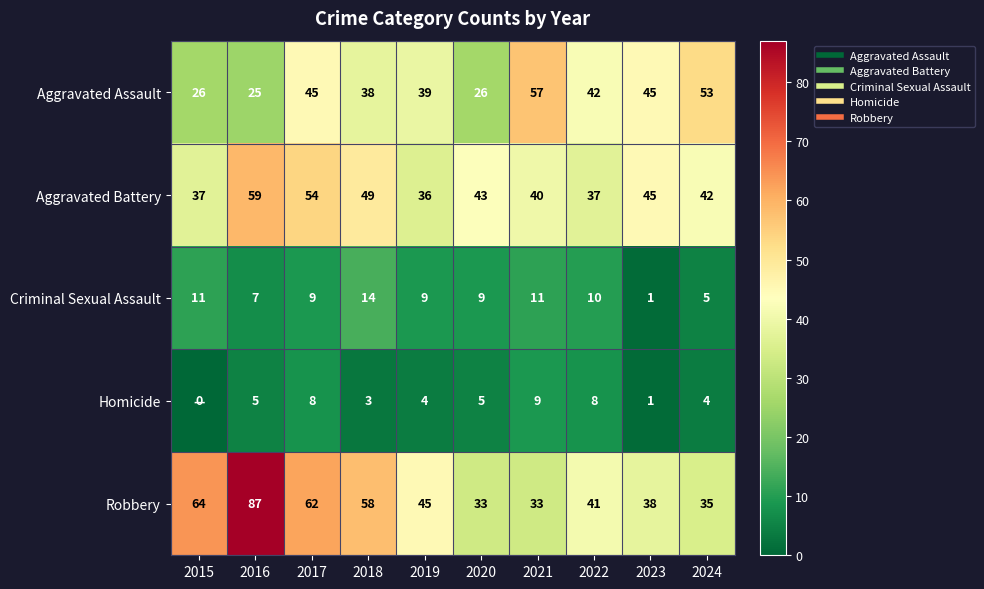

How many categories are shown in the chart?

10